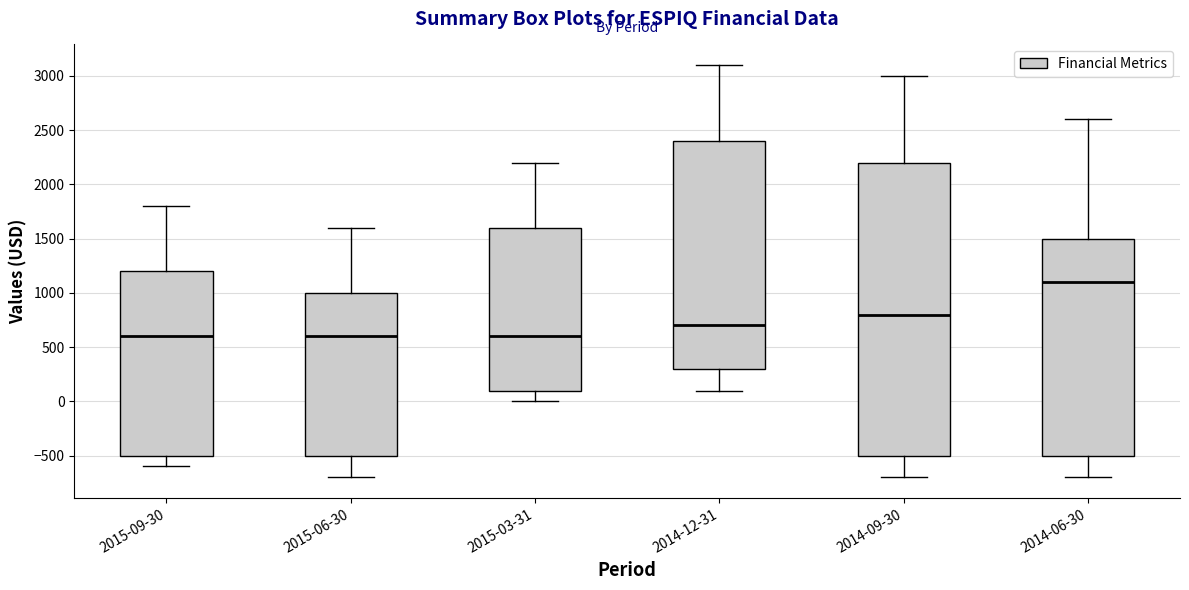

Reading left to right, transcribe this box plot: for each box, give where its median line is, the range the box spans, and where its two whiskers end, as read against the y-axis. The values are not printed on the chart, so give them approximately, as read against the axis.

2015-09-30: median 600, box -500 to 1200, whiskers -600 to 1800
2015-06-30: median 600, box -500 to 1000, whiskers -700 to 1600
2015-03-31: median 600, box 100 to 1600, whiskers 0 to 2200
2014-12-31: median 700, box 300 to 2400, whiskers 100 to 3100
2014-09-30: median 800, box -500 to 2200, whiskers -700 to 3000
2014-06-30: median 1100, box -500 to 1500, whiskers -700 to 2600